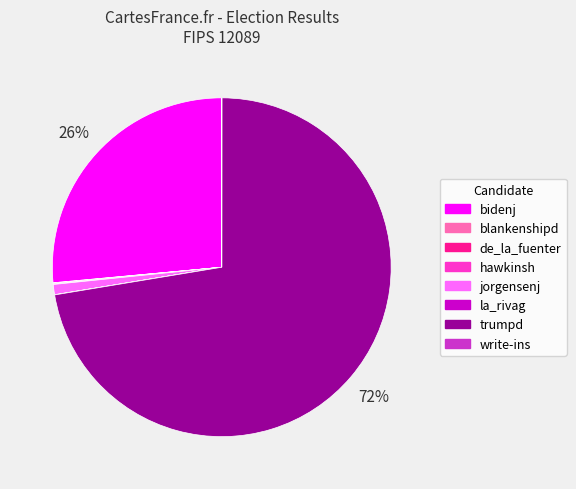

To the nearest percent, what portion does bidenj represent?

26%